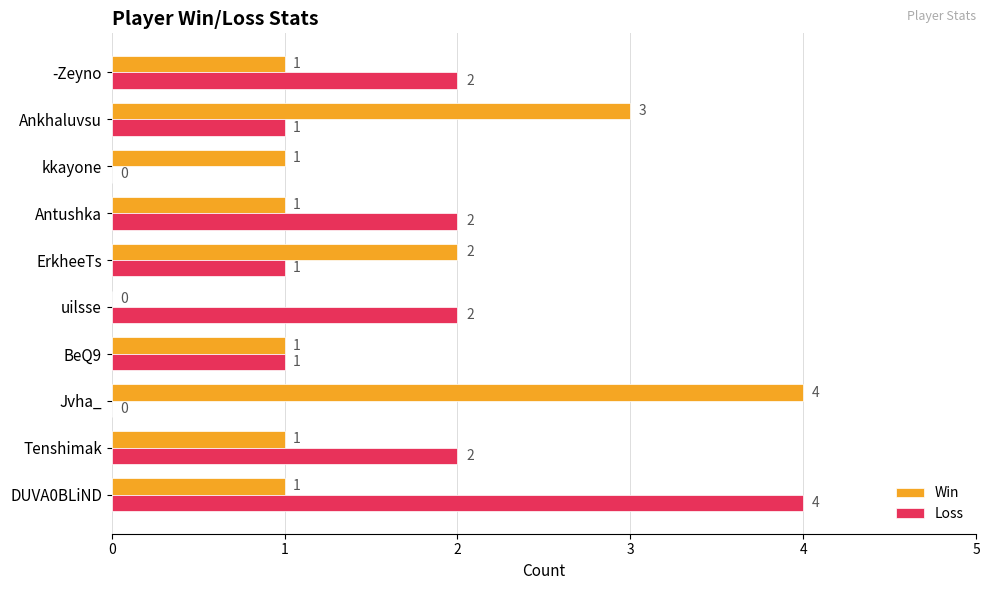

Is it true that Loss equals 0 at Jvha_?

True